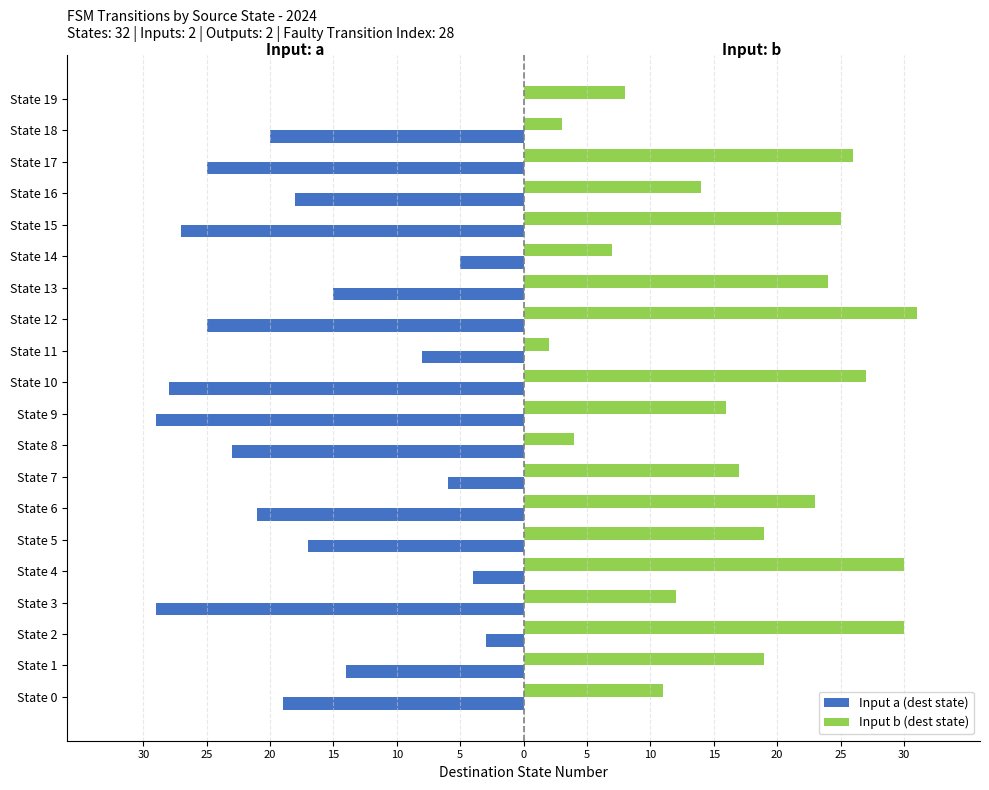

What are all the series names shown in the legend?

Input a (dest state), Input b (dest state)